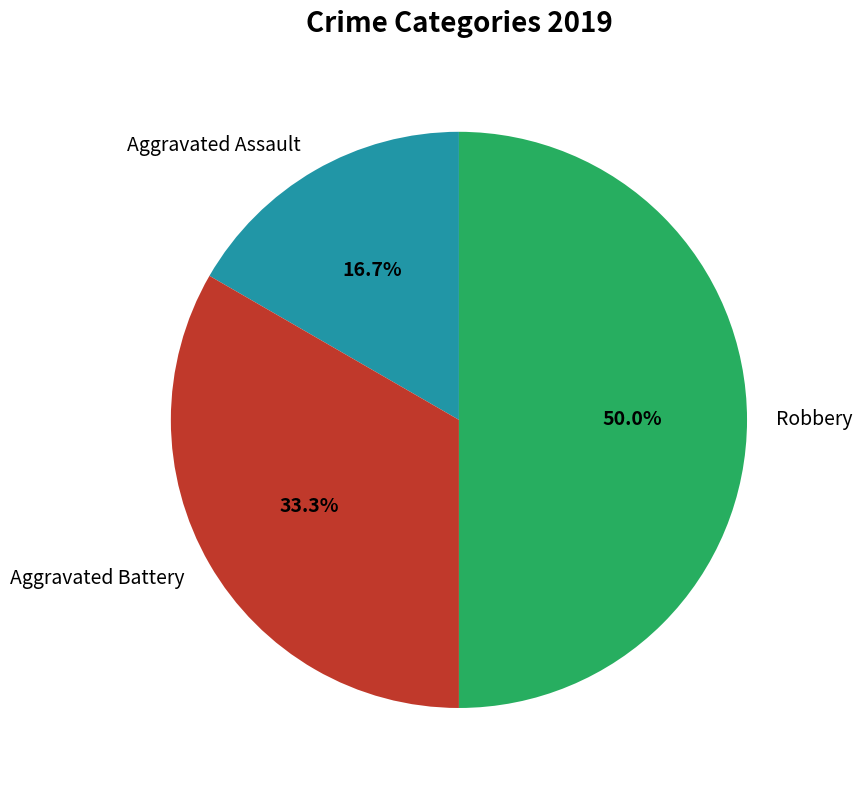

What percentage do Aggravated Battery and Robbery together represent?

83.3%